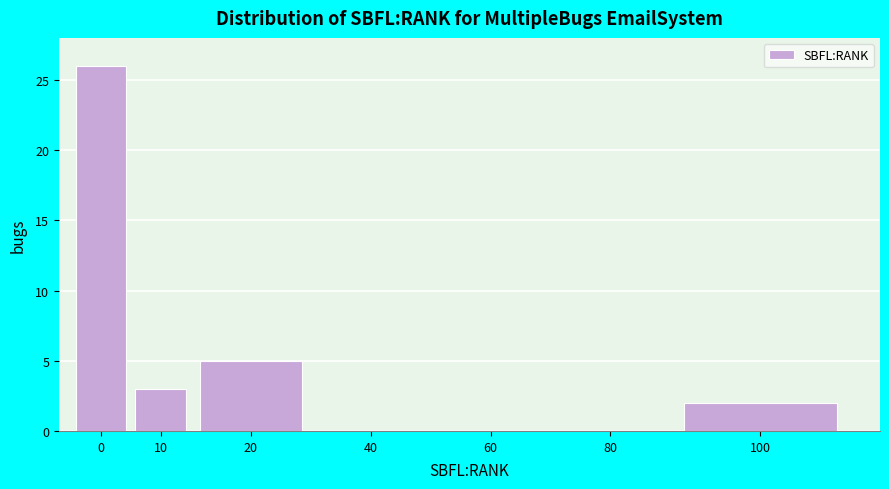

Reading left to right, what are all the values shown in this chart?

0=26	10=3	20=5	40=0	60=0	80=0	100=2